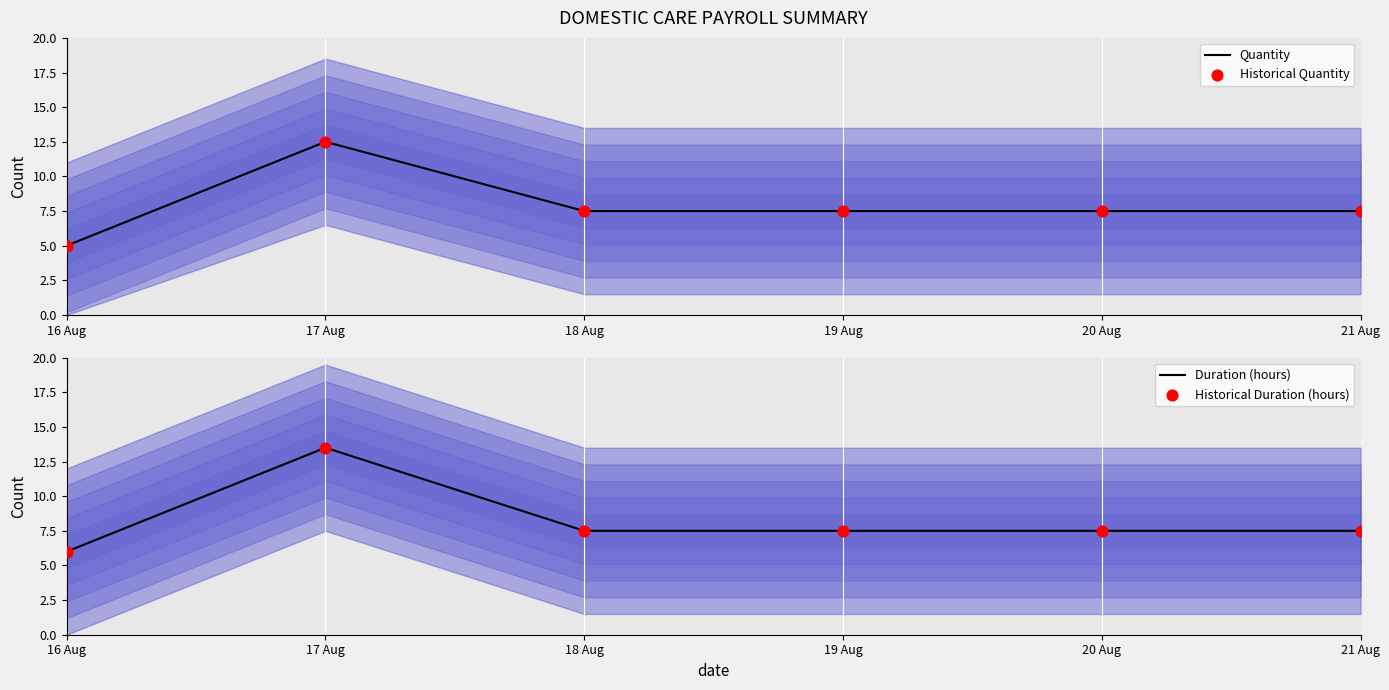

Which series contains the lowest Y value?

Quantity